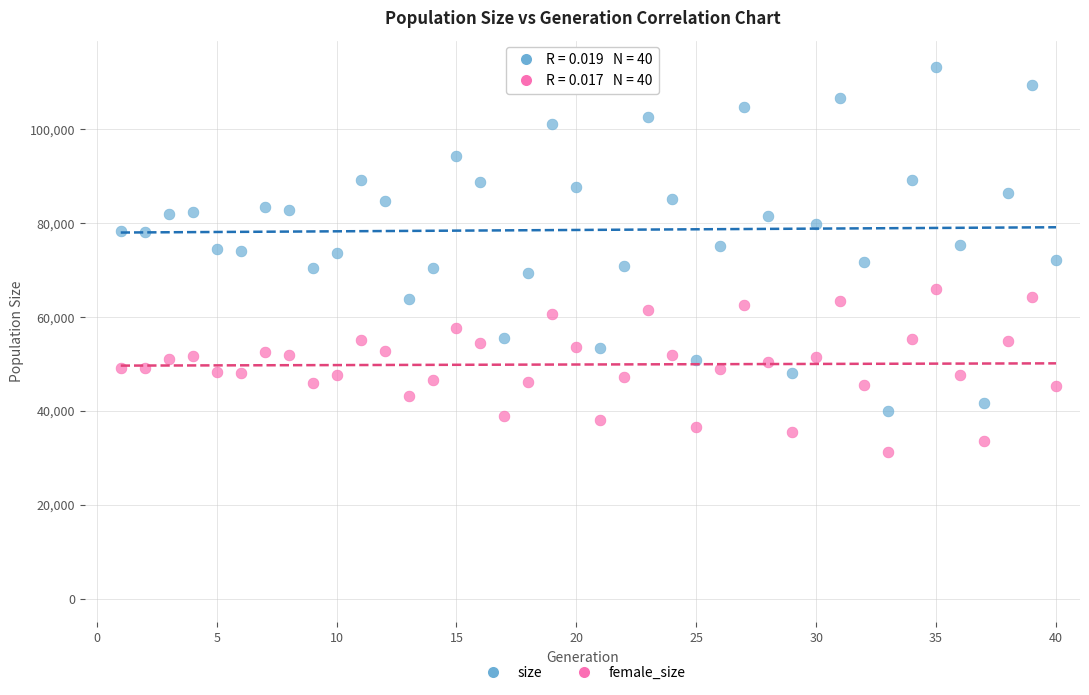

Across all data points, what is the range of Y values (max minus min)?

81914